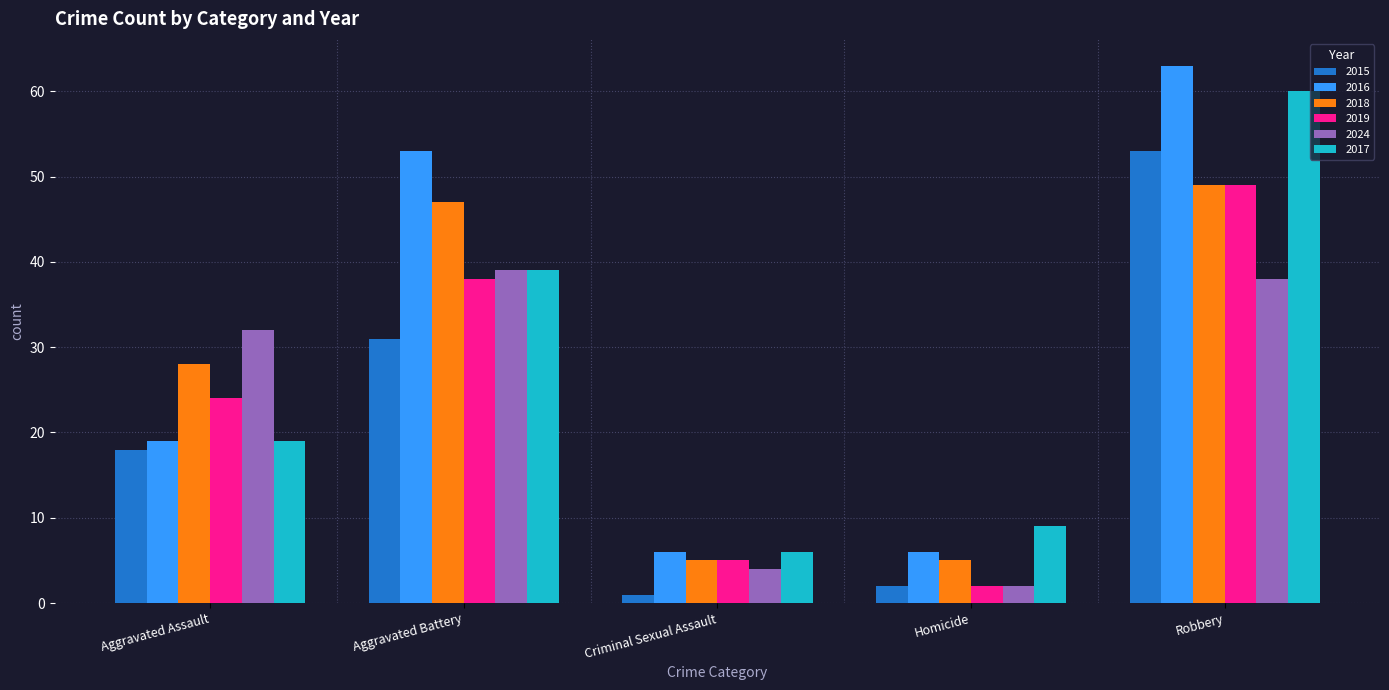

What is the difference between the maximum and minimum values in the 2024 series?

37